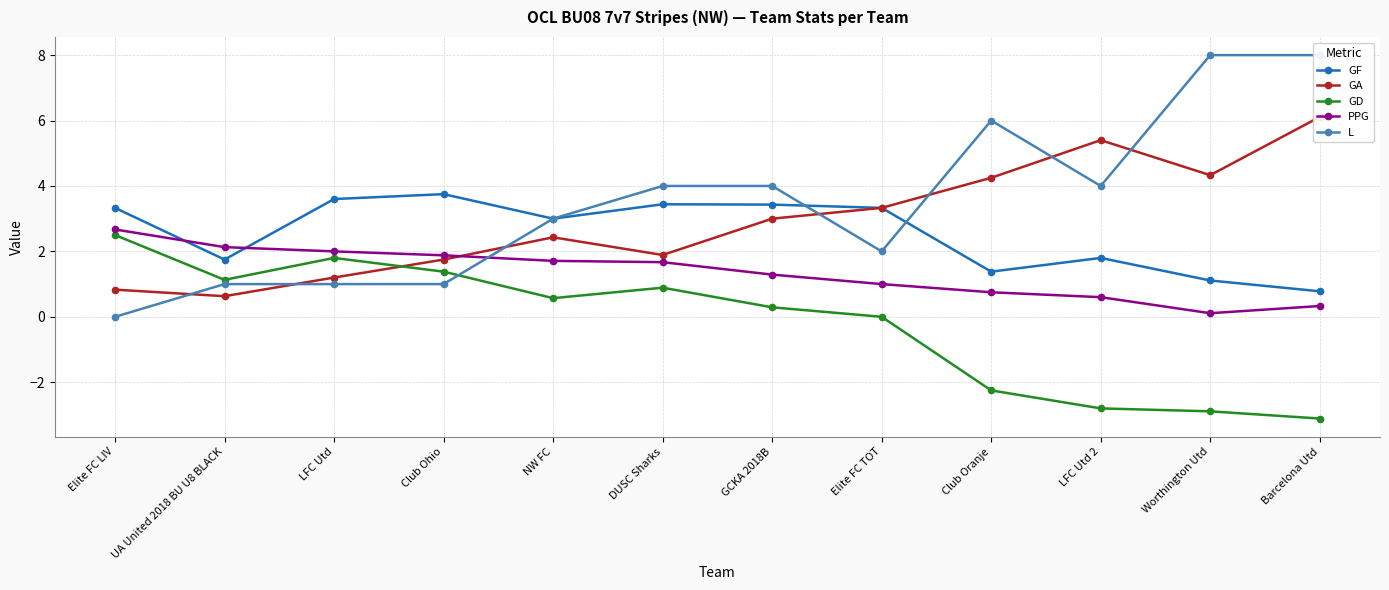

True or false: GD and PPG cross at least once.

False